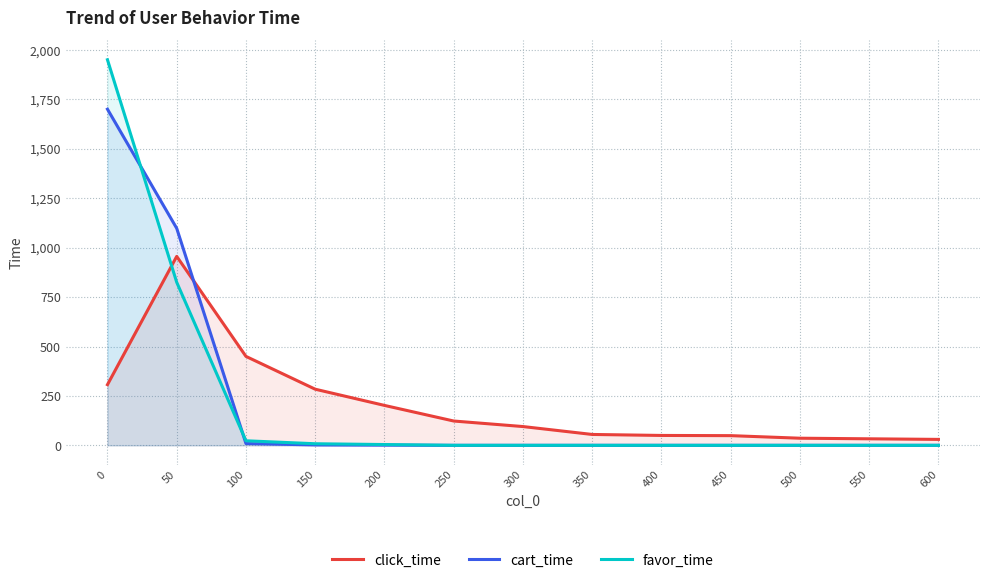

Reading left to right, what are all the values shown in this chart?

click_time: 307	956	450	284	202	123	95	55	50	49	36	33	30
cart_time: 1701	1098	9	2	1	0	0	0	0	0	0	0	0
favor_time: 1951	825	23	8	4	0	0	0	0	0	0	0	0